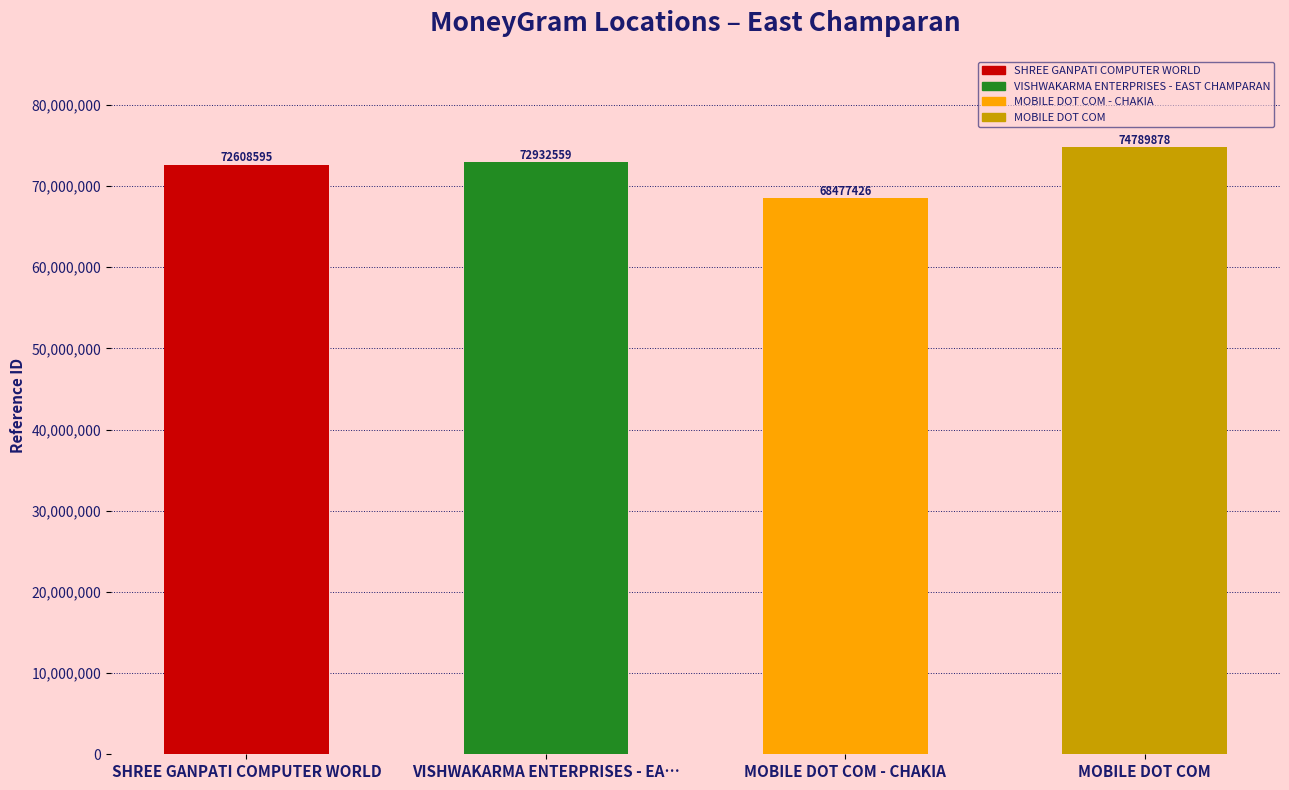

Which label corresponds to the largest value in the chart?

MOBILE DOT COM